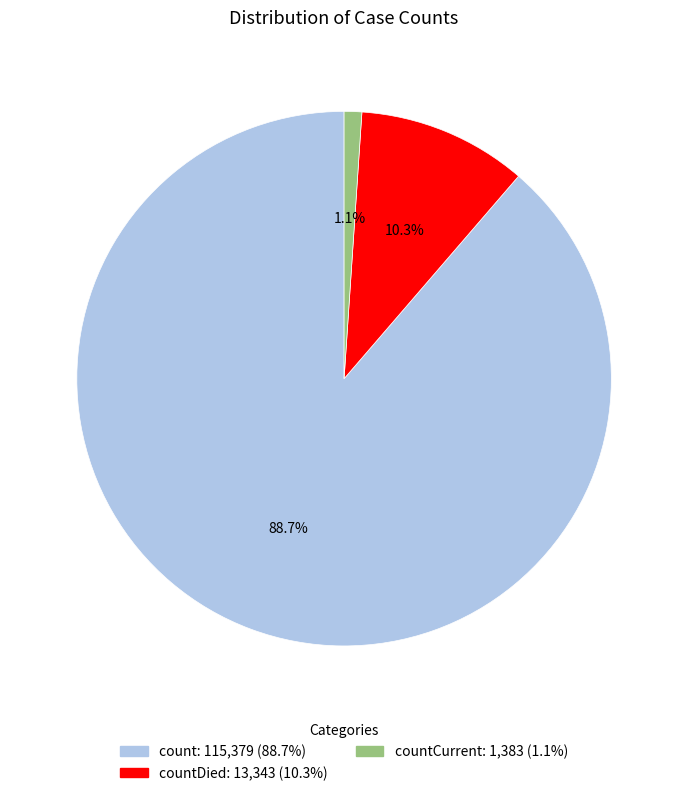

Is there a majority slice in this chart?

Yes